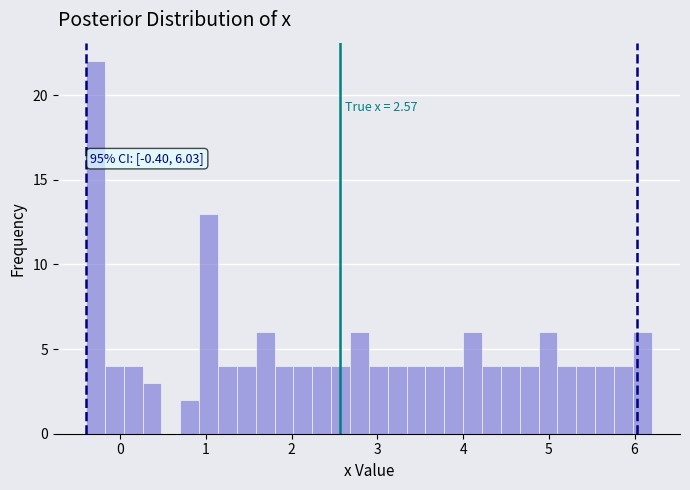

Around what value on the x-axis is the tallest bar? Give the approximate position of its centre, as read against the axis.

-0.3